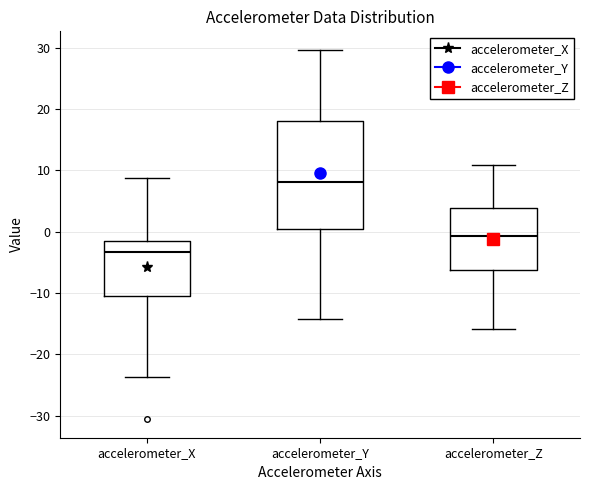

Comparing the boxes themselves (not the whiskers), which one is the tallest?

accelerometer_Y